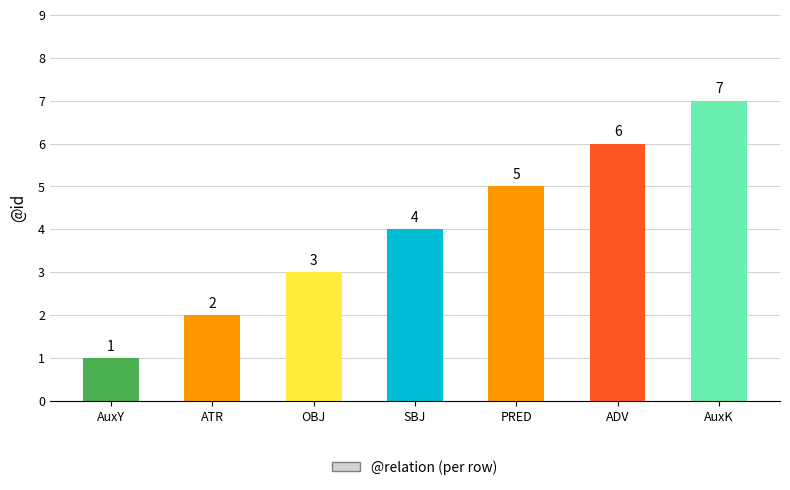

Reading left to right, list all the values displayed in this chart.

AuxY=1	ATR=2	OBJ=3	SBJ=4	PRED=5	ADV=6	AuxK=7